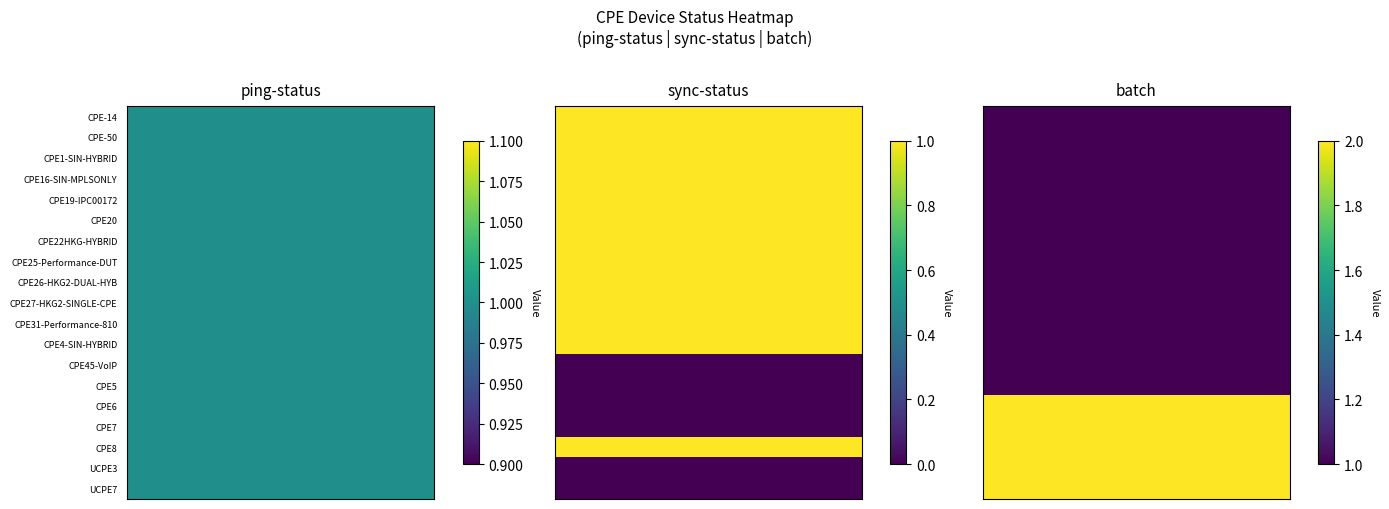

At which category does the chart reach its peak across all series?

CPE6